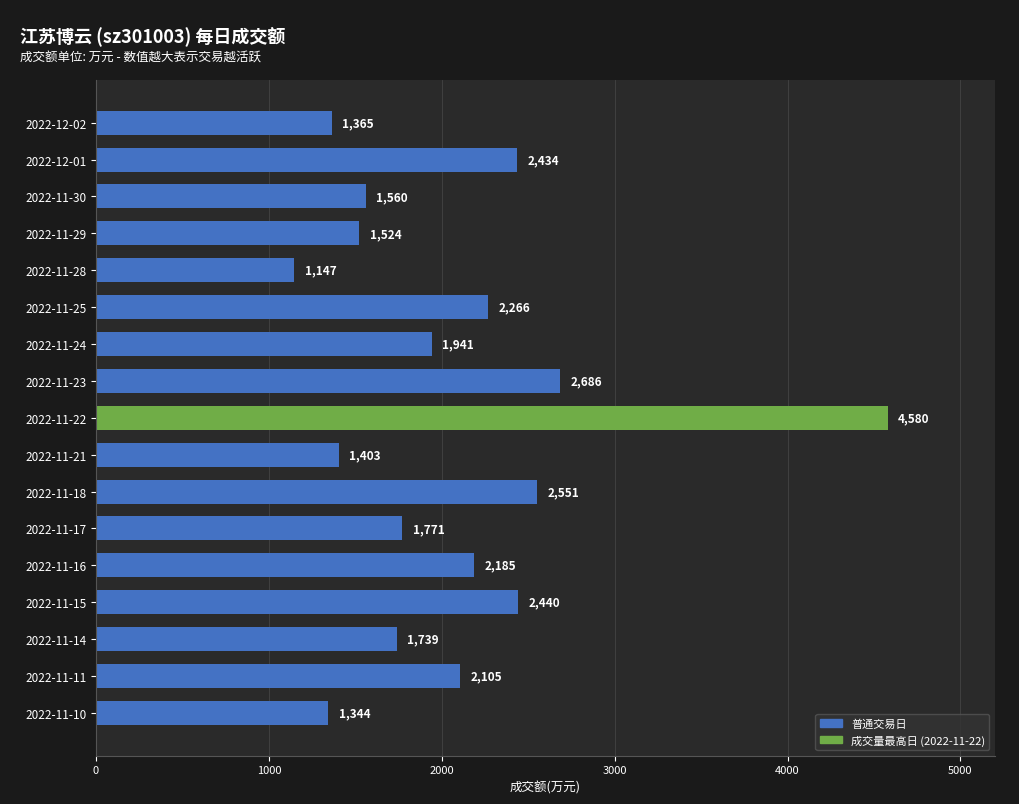

Which category has the lowest value across all series?

2022-11-28